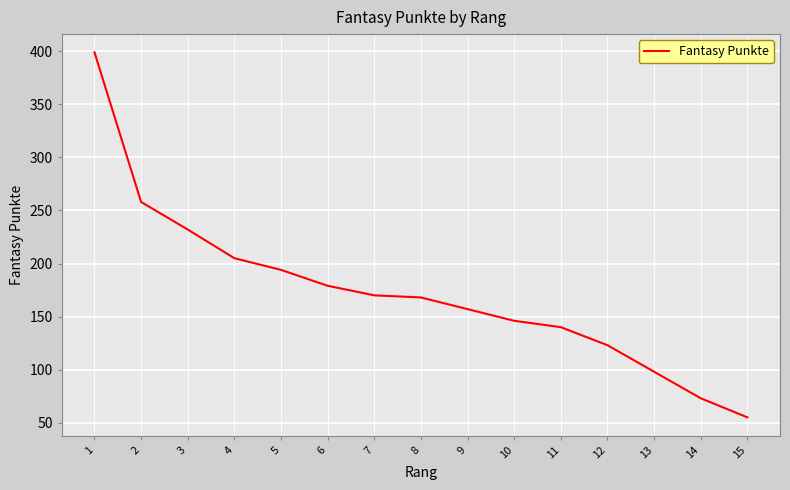

Reading right to left, extract all data points from this chart.

55	73	98	123	140	146	157	168	170	179	194	205	232	258	399